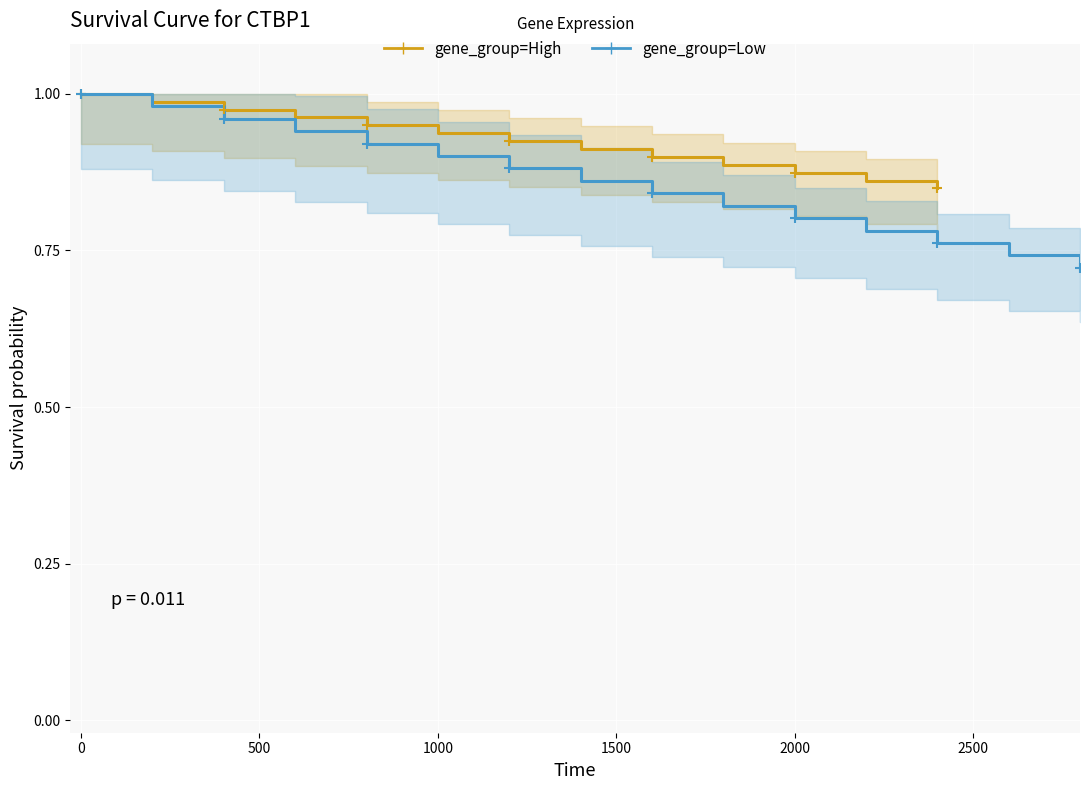

How many data points does each series have?

15